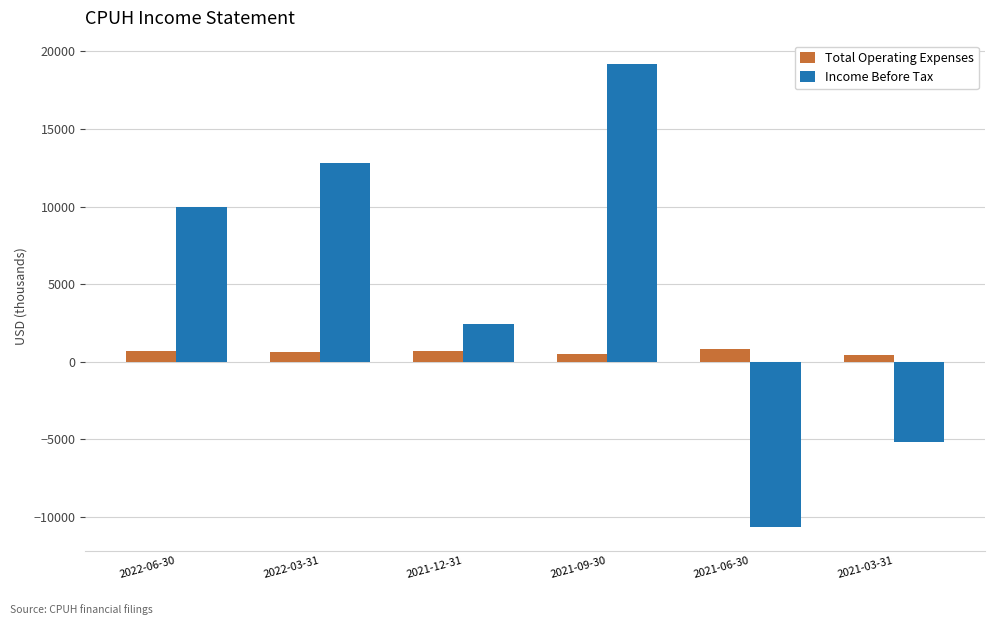

At which label is Total Operating Expenses closest to 600?

2022-03-31